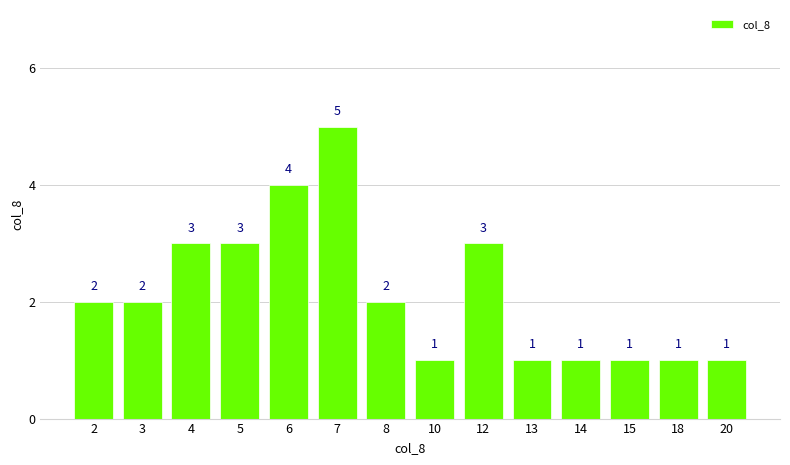

What is the sum of the values at 5 and 8?

5